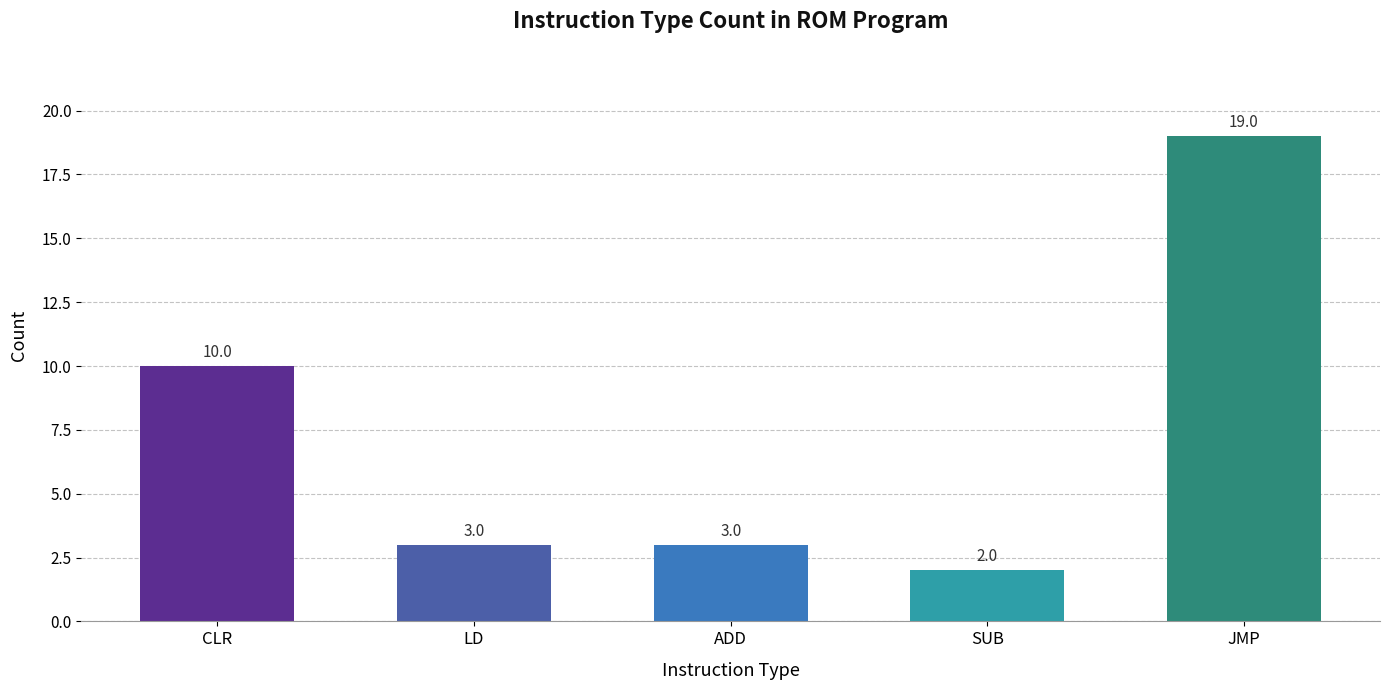

Reading left to right, transcribe all the data shown in this chart.

CLR=10	LD=3	ADD=3	SUB=2	JMP=19